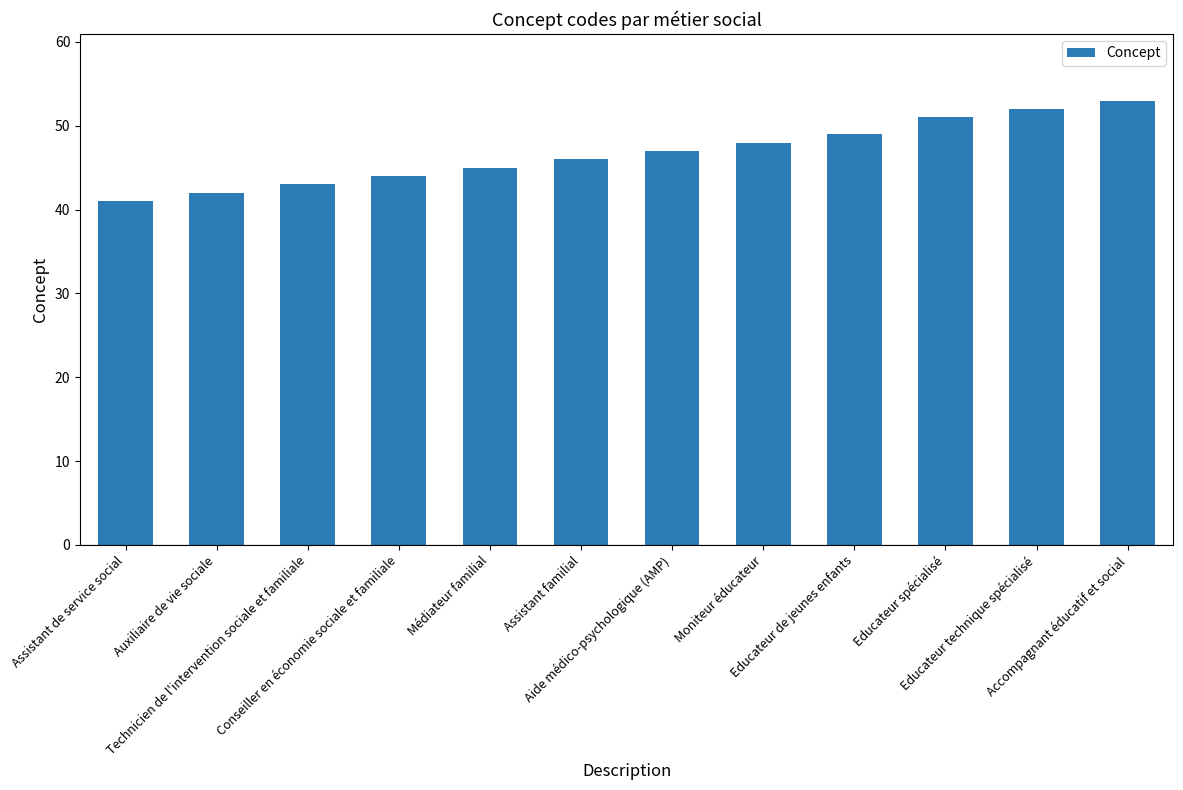

How many bars are there in total?

12